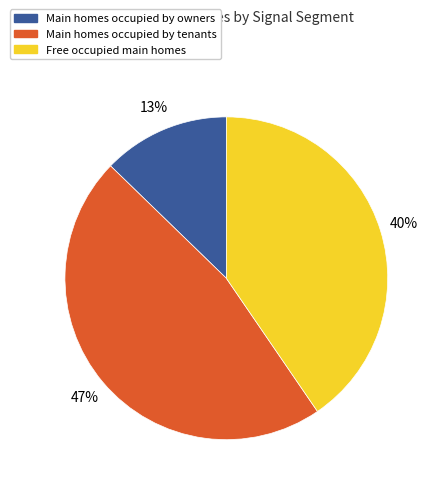

Count the number of slices in the pie.

3